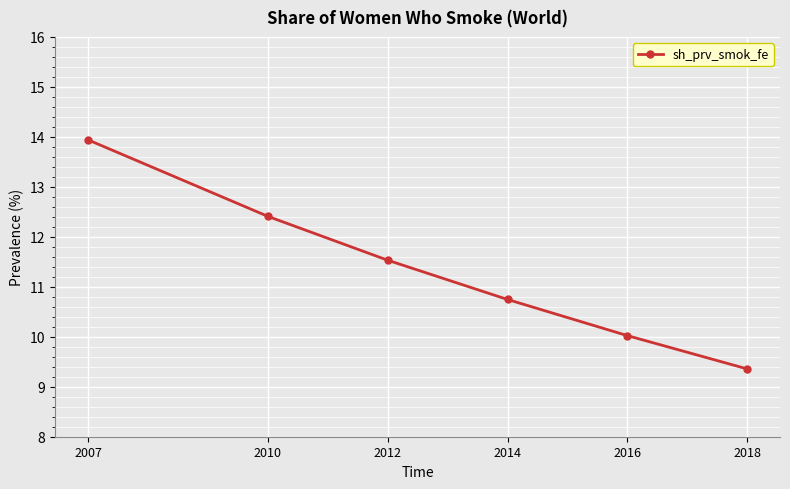

What value does the data have at 2018?

9.4